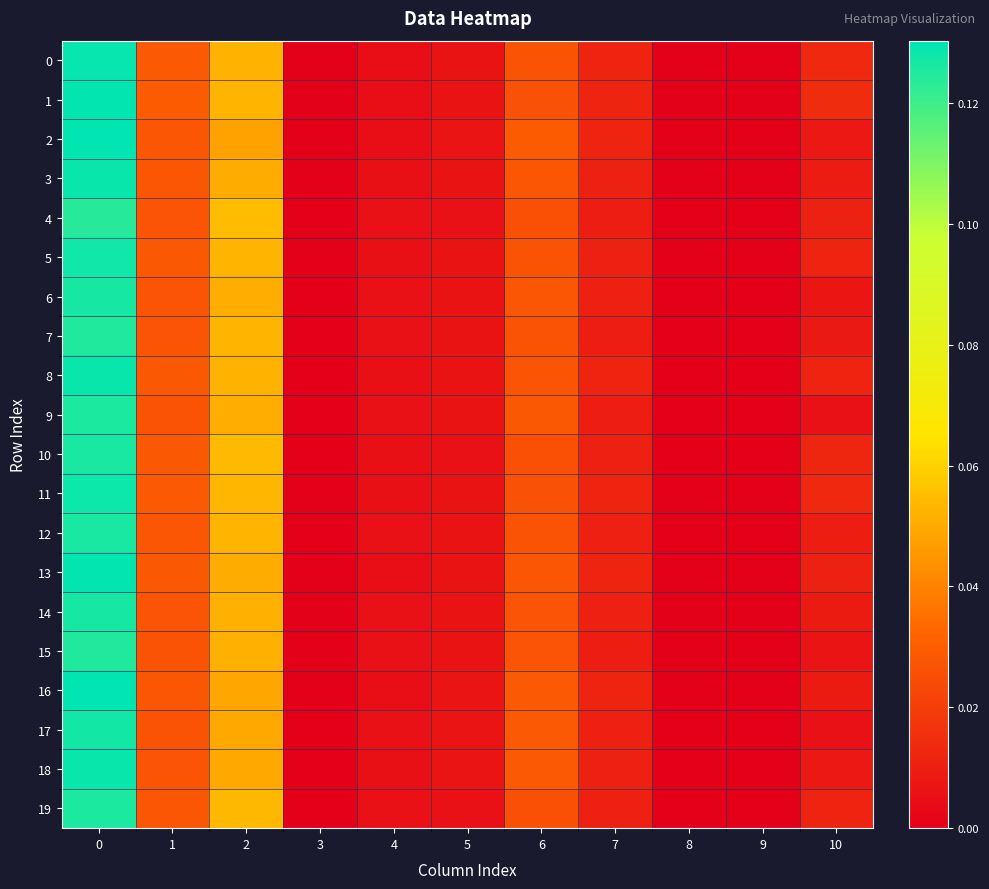

Which series has the largest range (max minus min)?

2